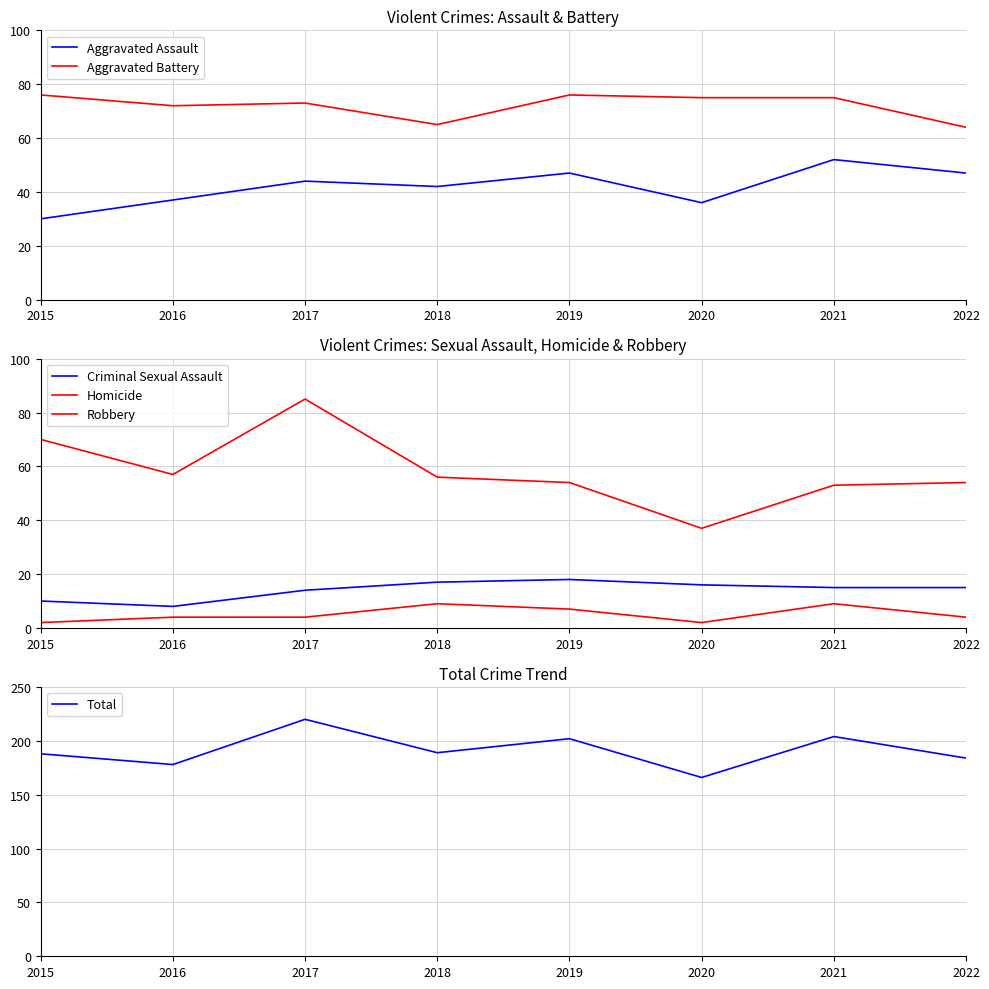

Is this an area chart (filled region under the line)?

No